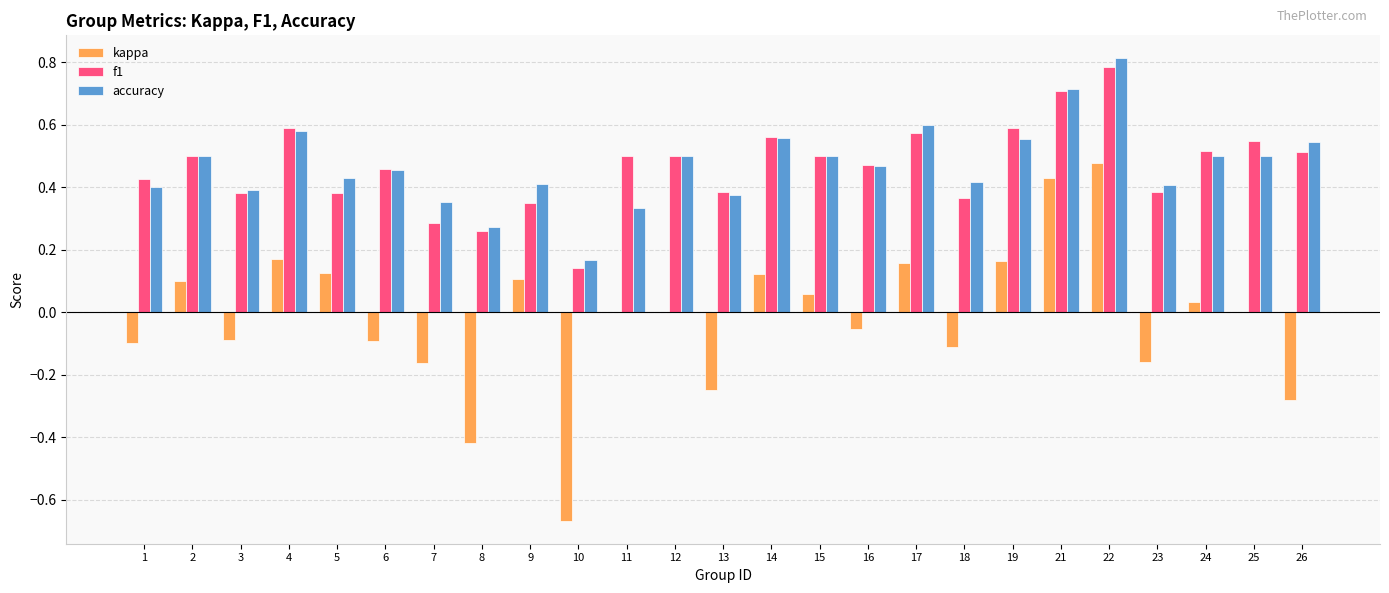

At which category is the sum across all series the highest?

22